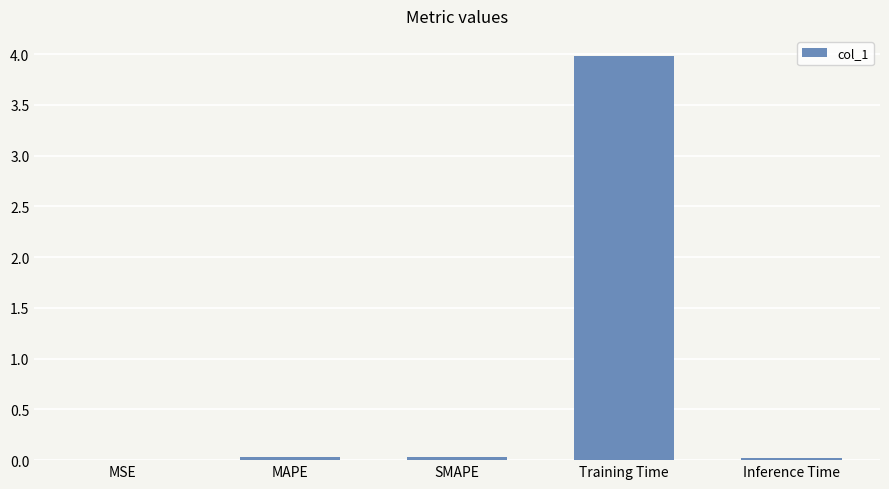

Which label corresponds to the largest value in the chart?

Training Time